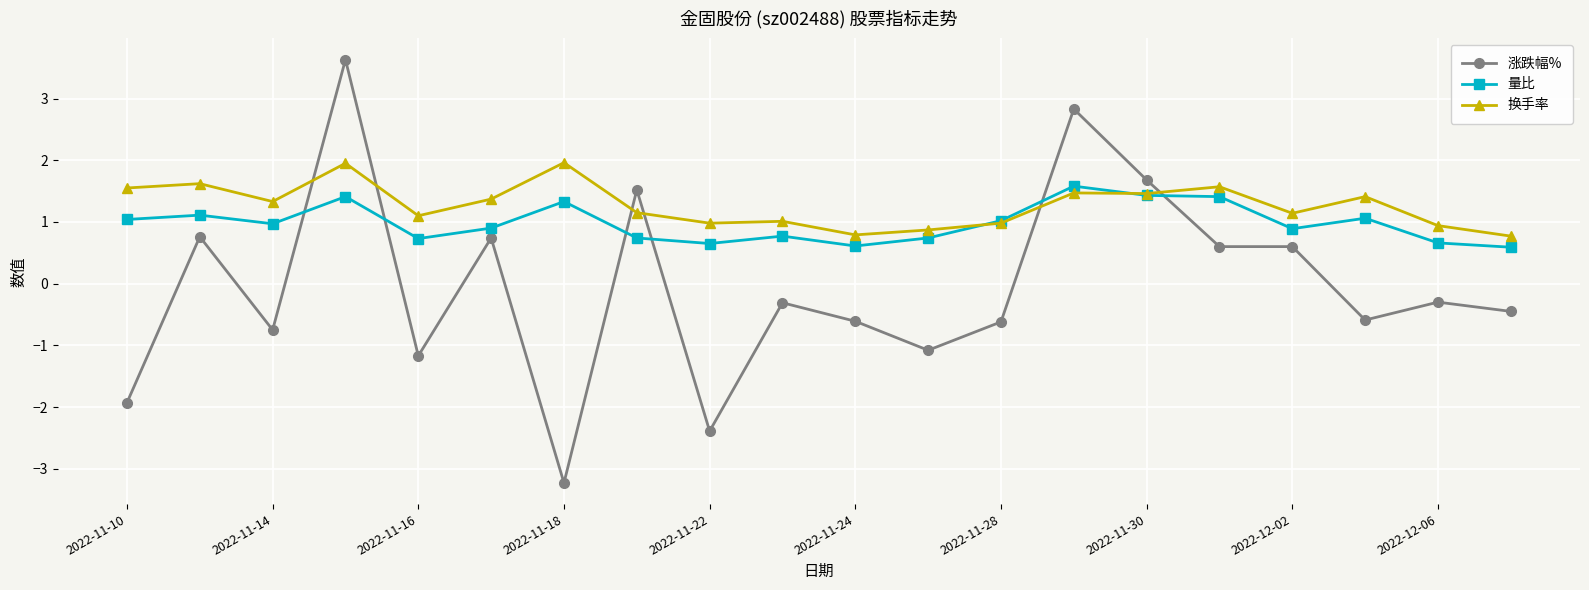

What is the maximum value for 换手率?

2.0